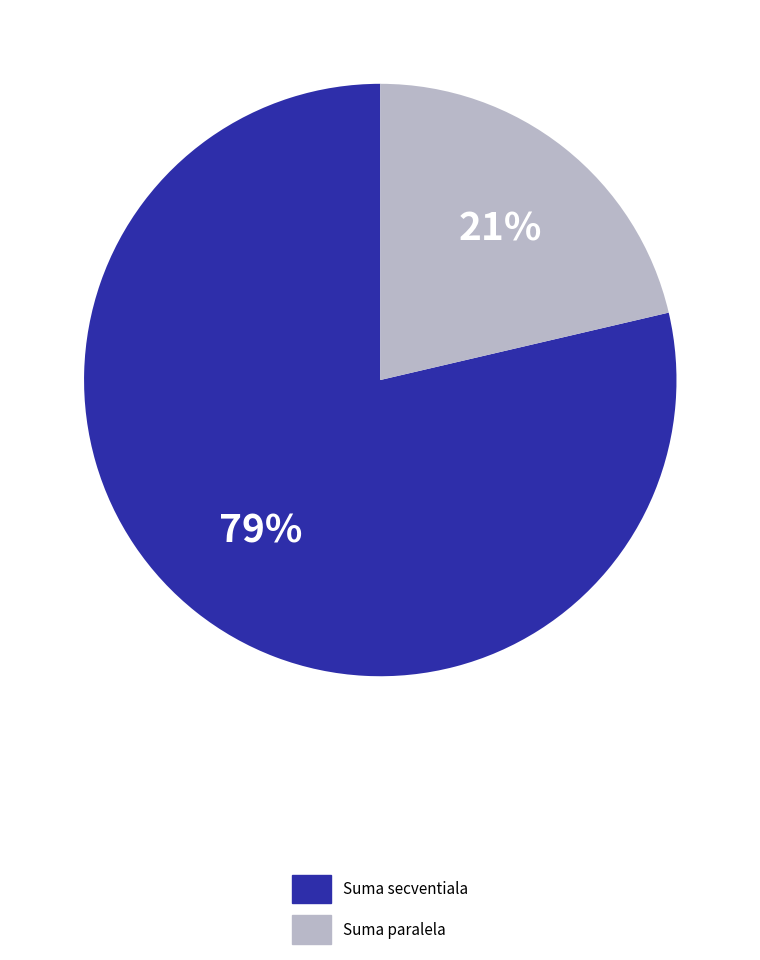

How many segments does this pie chart have?

2